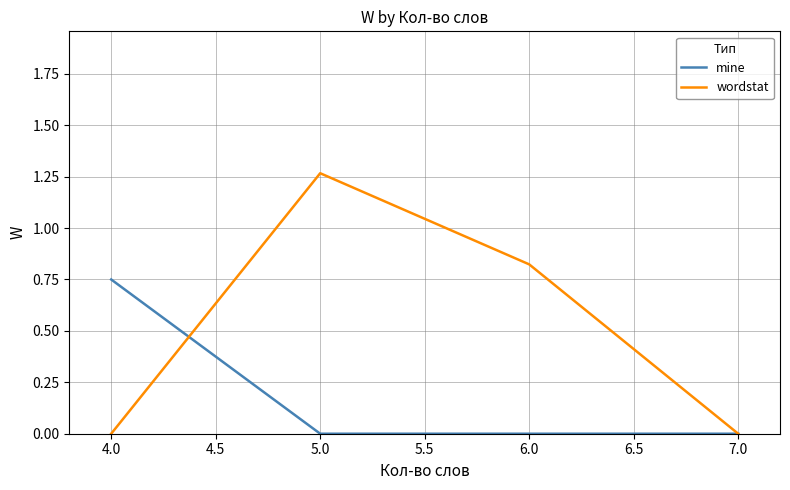

Which series has the widest spread of values?

wordstat